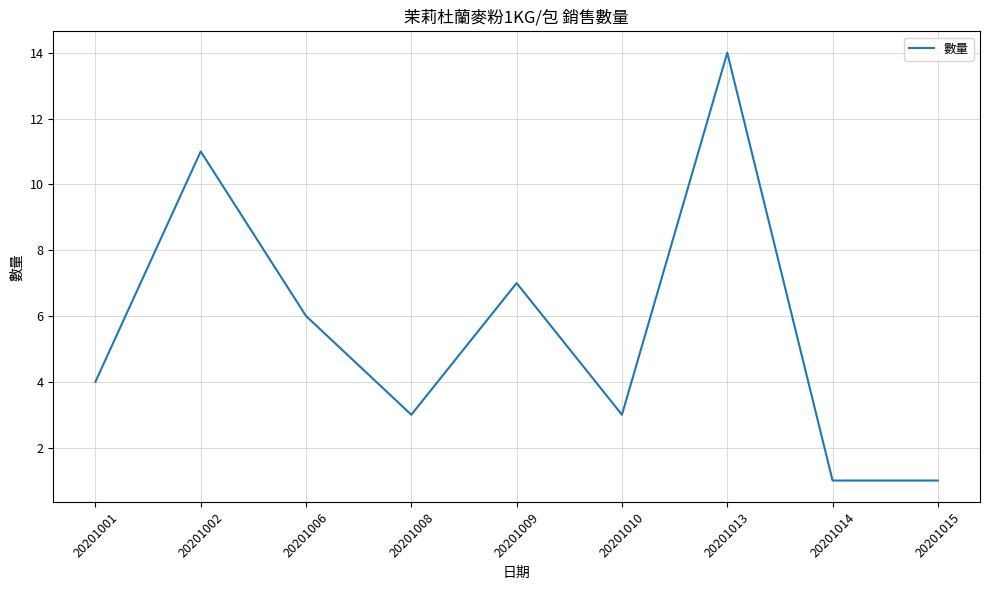

How many values are below 4?

4